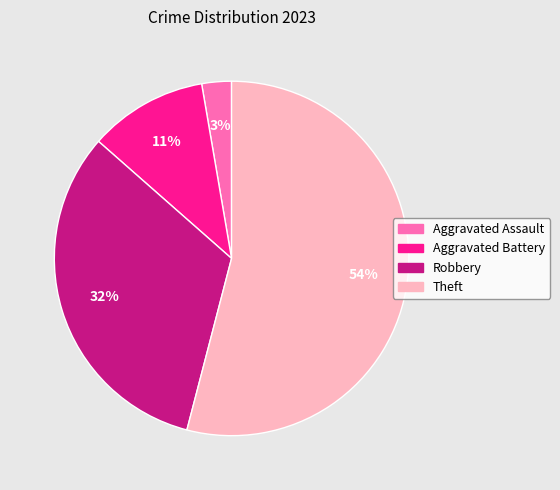

Which has a higher value, Aggravated Battery or Theft?

Theft